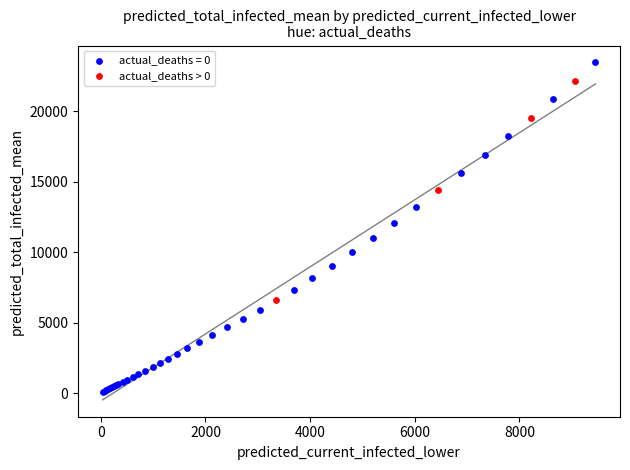

Which series reaches the minimum Y coordinate?

actual_deaths = 0